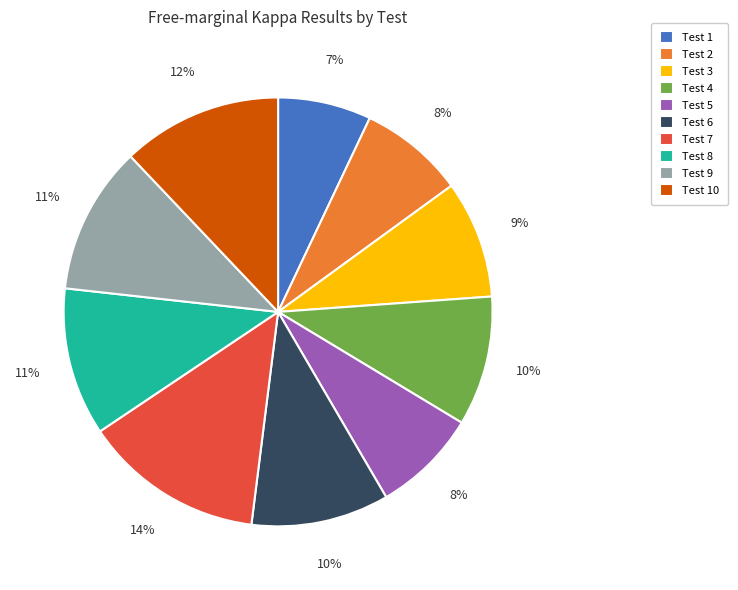

Is it true that Test 6 is 10% of the pie?

True